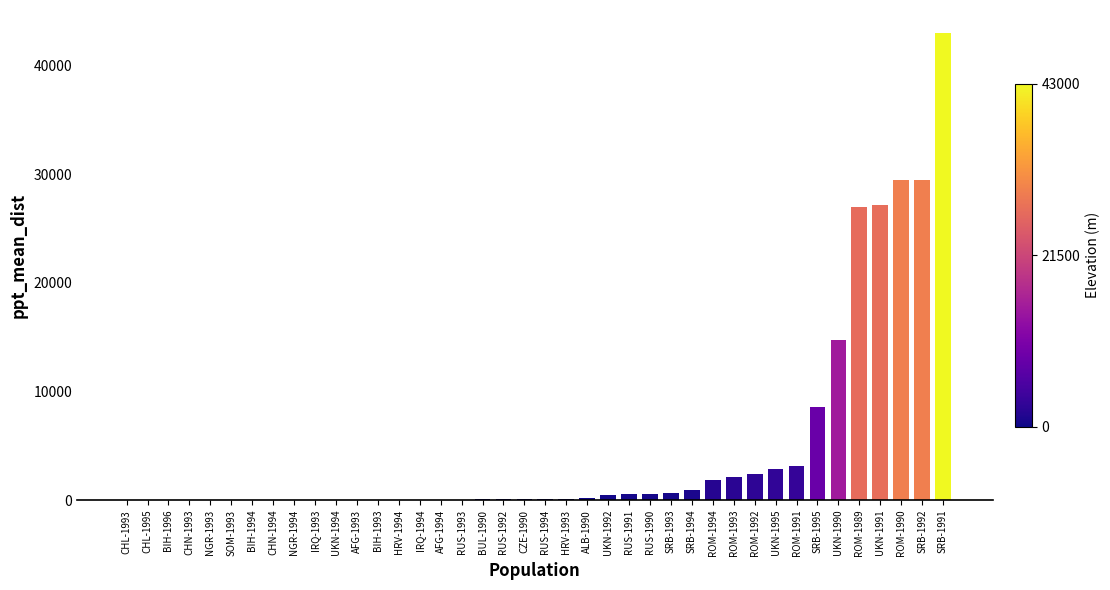

Which category has the highest value across all series?

SRB-1991